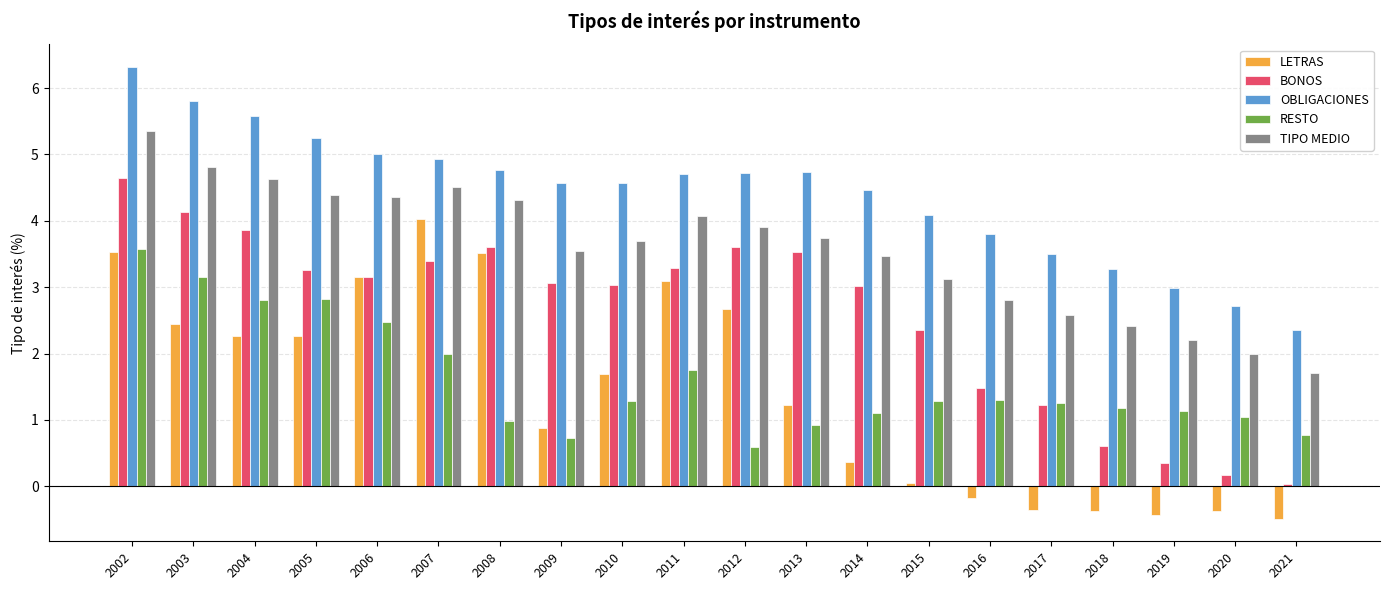

Which series has the largest total across all categories?

OBLIGACIONES